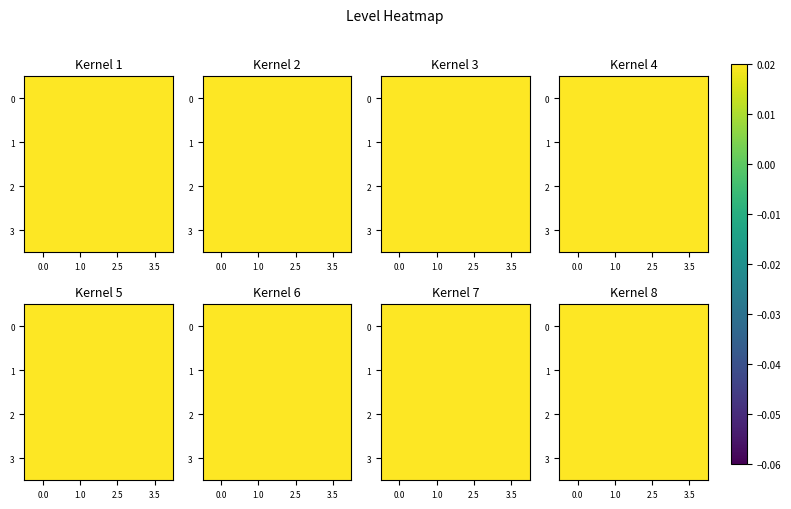

Count the number of data series in this chart.

4